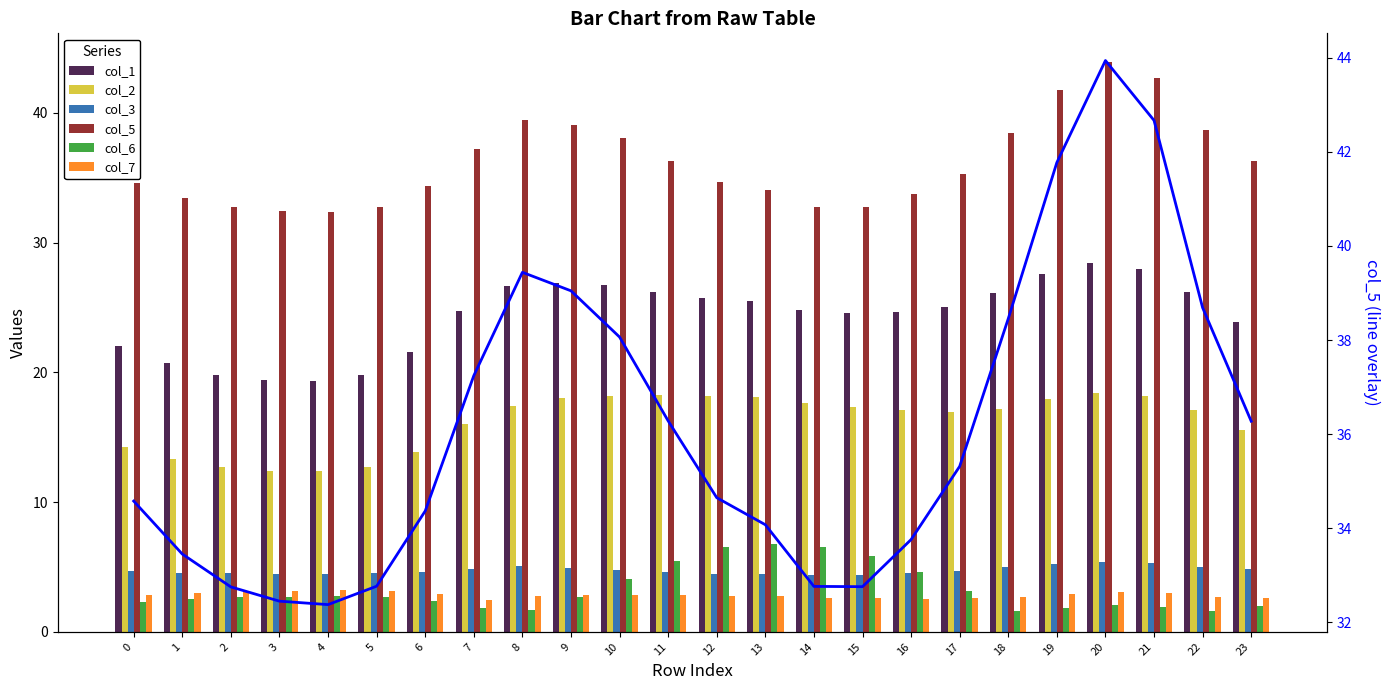

What is the difference between the highest and lowest values at 20?

41.9